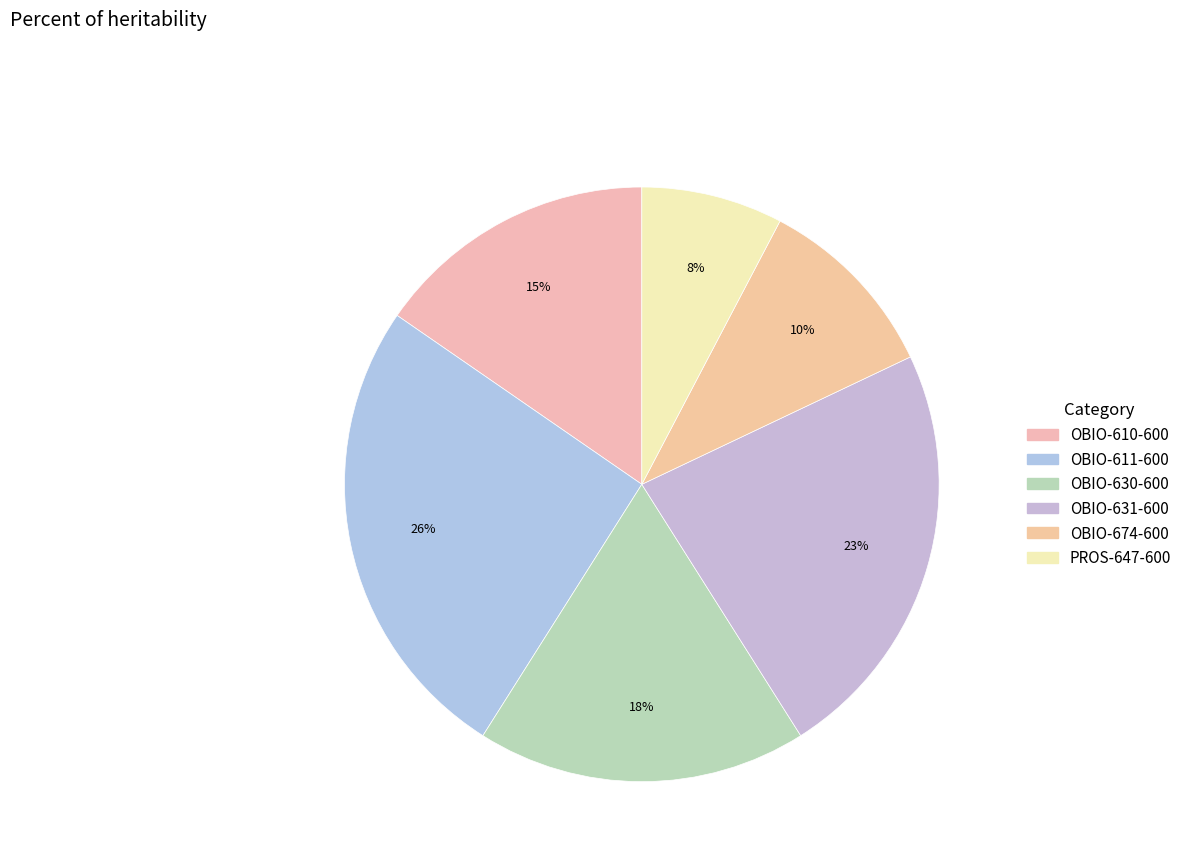

Count the number of slices in the pie.

6